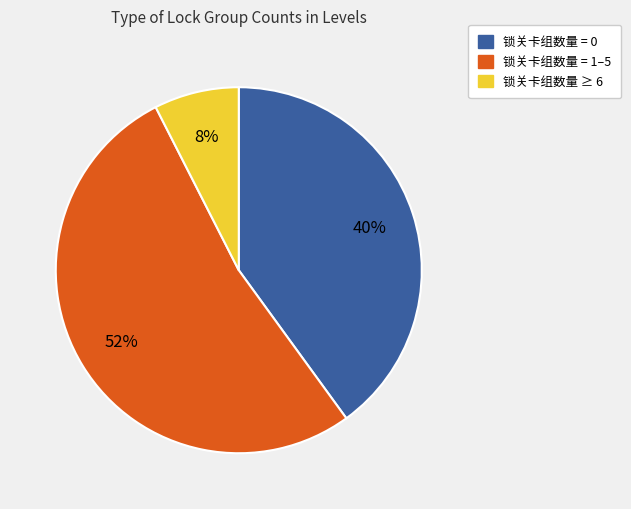

Is there any slice that represents more than half of the pie?

Yes